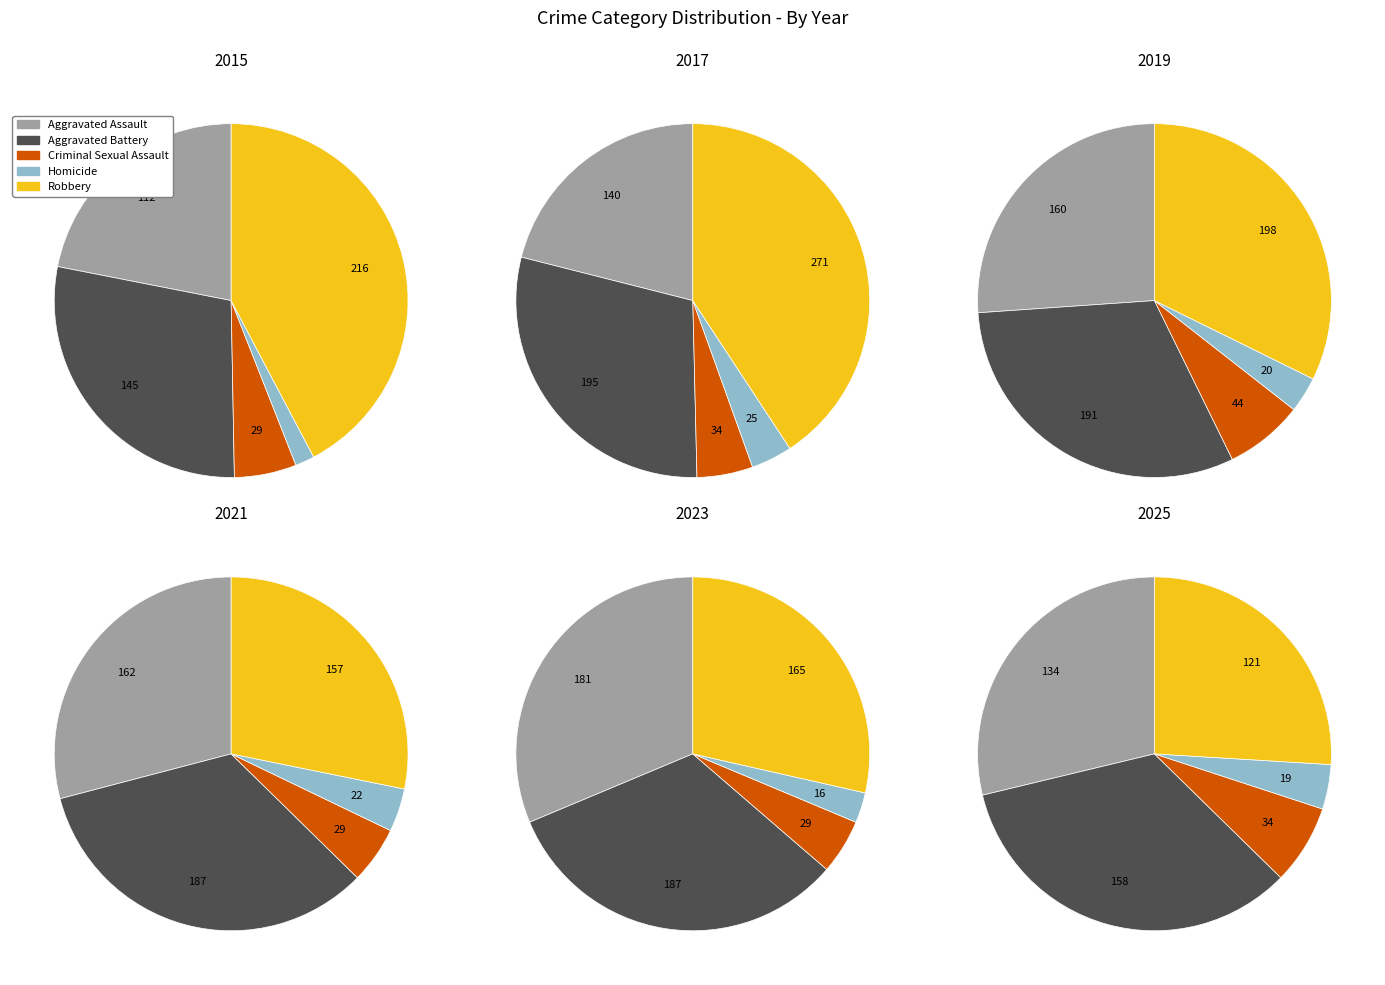

How much of the chart is everything except 5?

91.6%